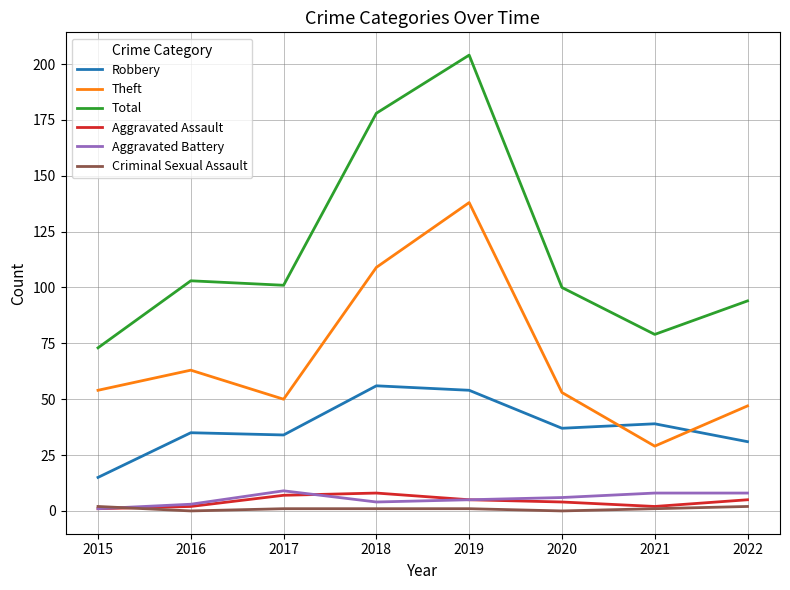

At how many categories does at least one series exceed 54?

8